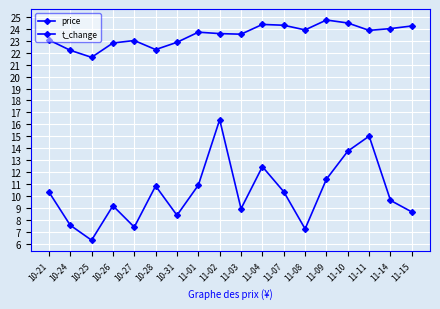

How many data points in t_change are less than 10?

9